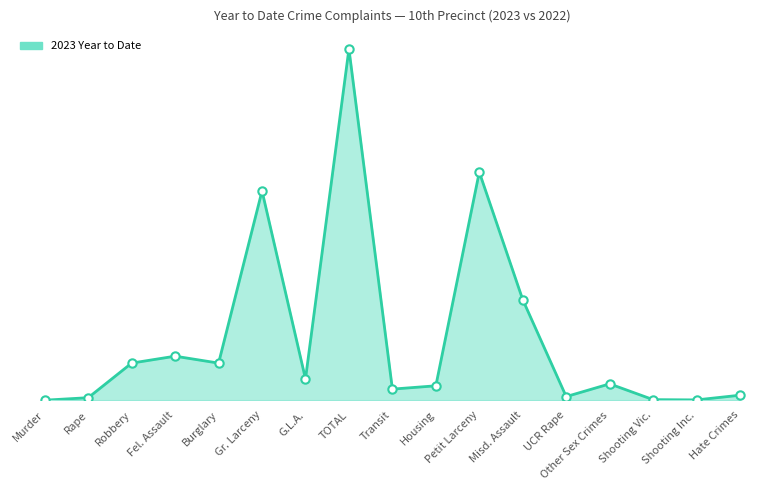

True or false: the data shows 134 at Robbery.

True